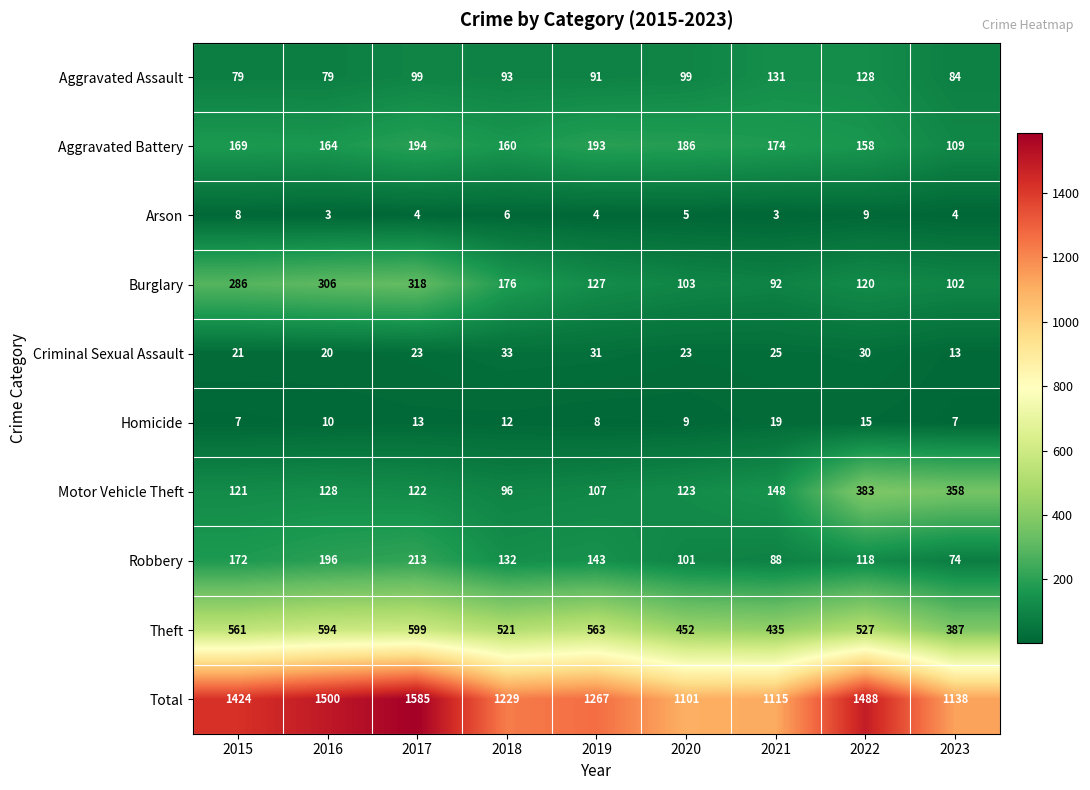

What is the sum of all Aggravated Assault values?

883